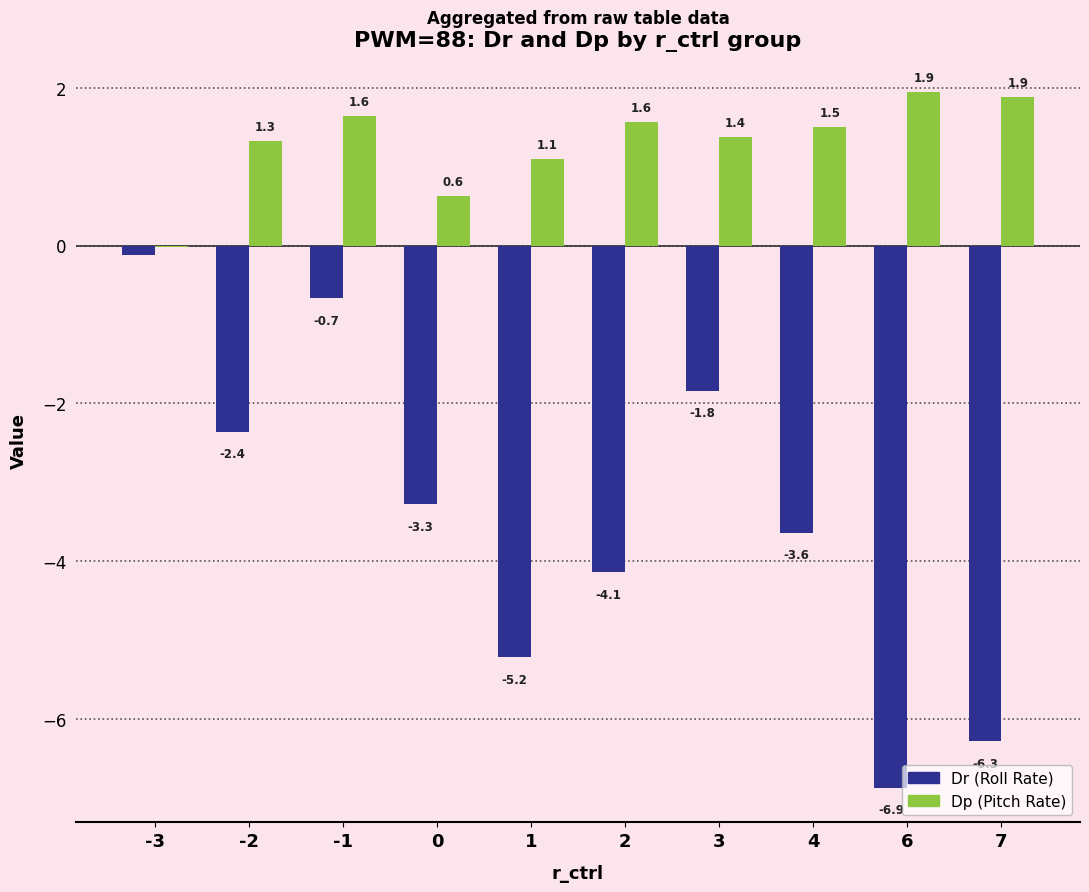

Count the number of data series in this chart.

2